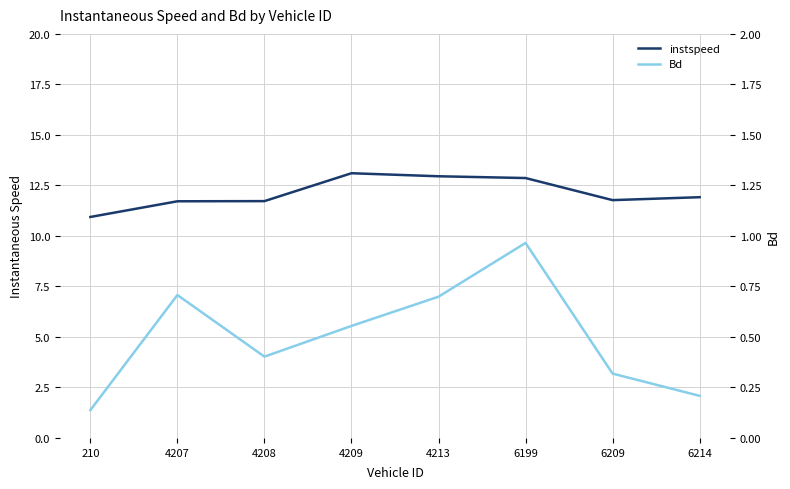

Which label corresponds to the largest value in the chart?

4209